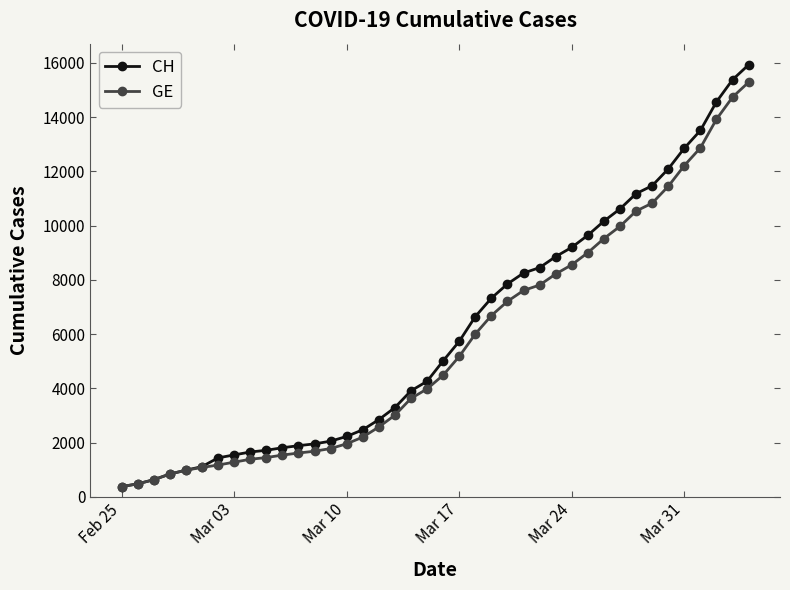

What is the value of the CH point at the 5th from the left?

981